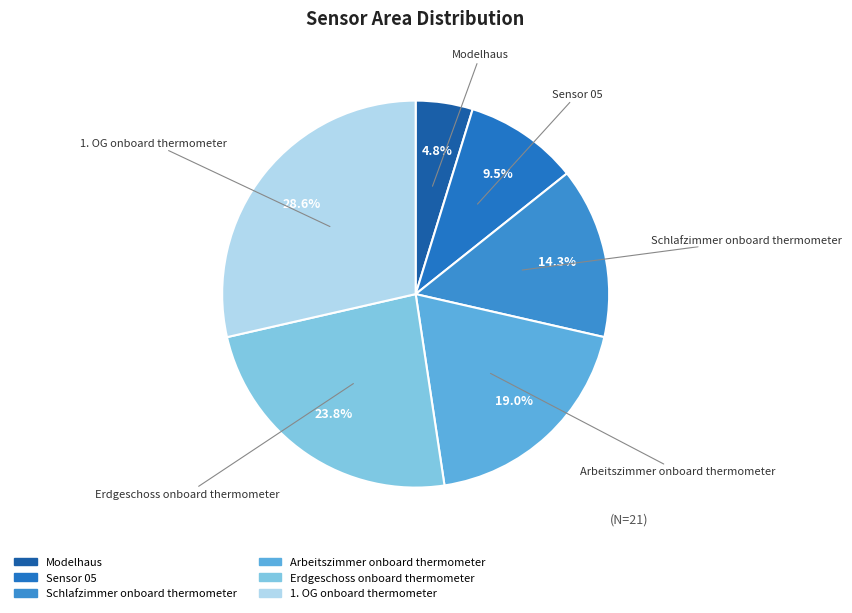

How many segments does this pie chart have?

6